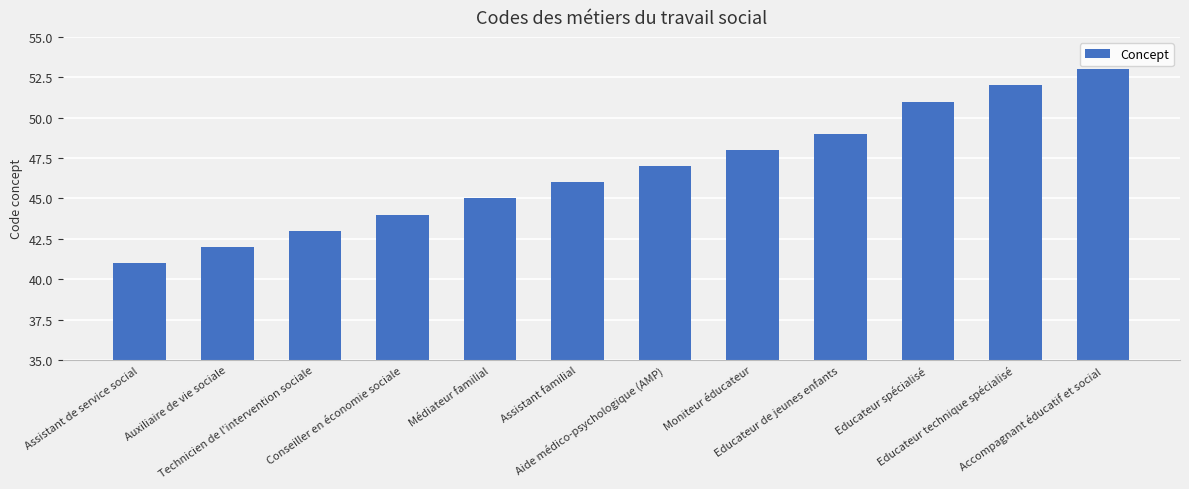

What is the minimum value shown in the chart?

41